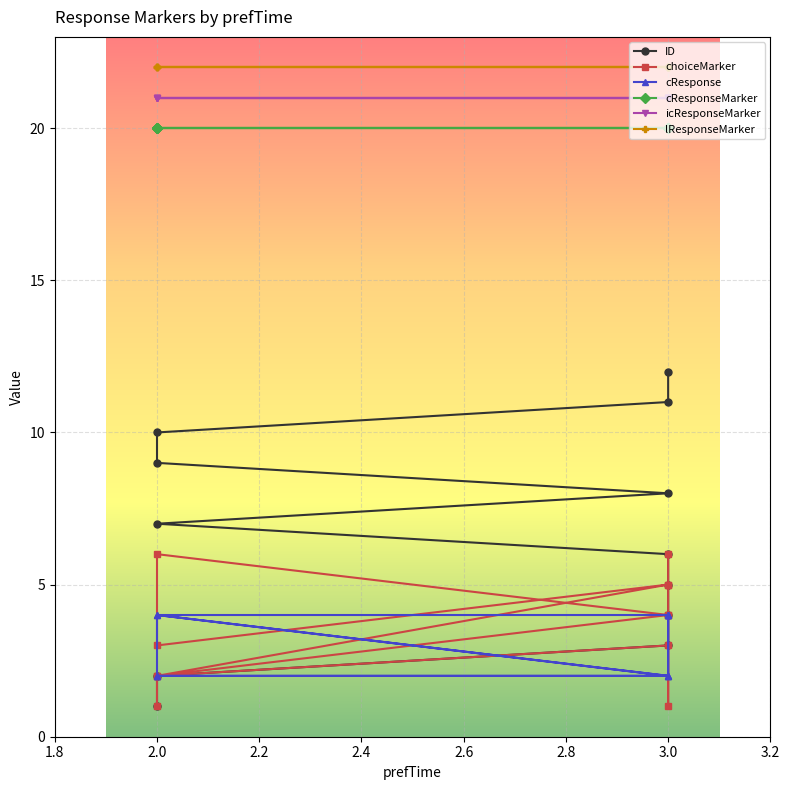

True or false: ID has more than 2 points higher than both neighbors.

False